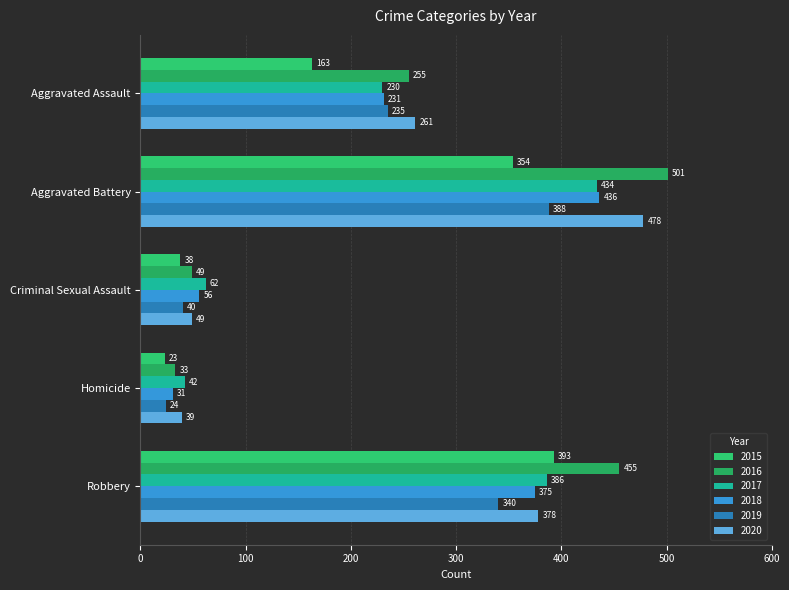

Which series changed the most between Aggravated Assault and Homicide?

2016